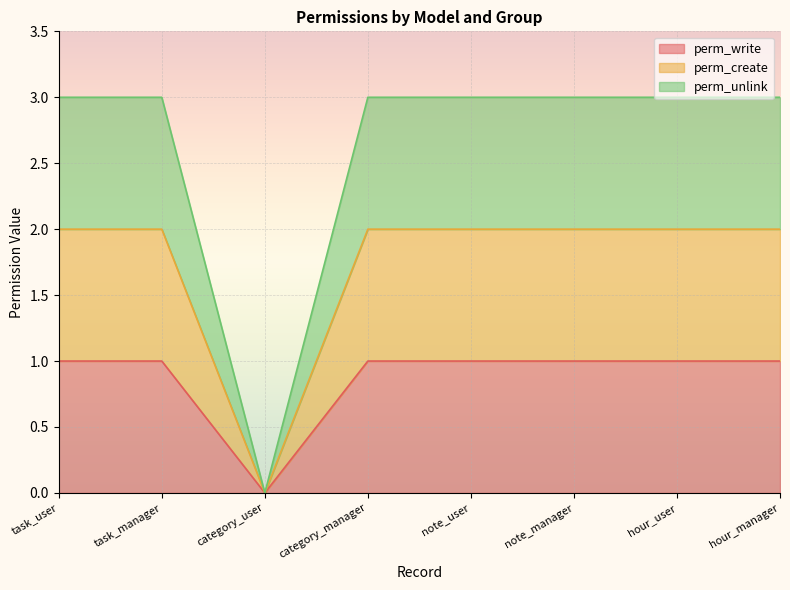

At category_manager, list the series in order from smallest to largest.

perm_write, perm_create, perm_unlink